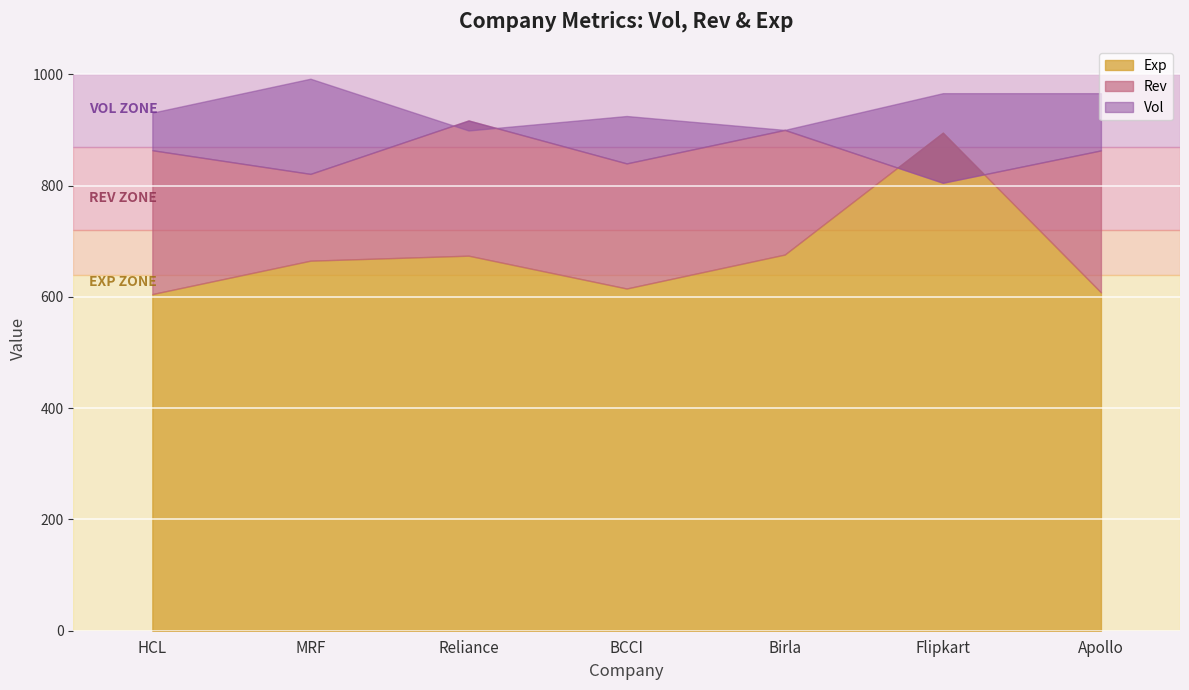

What position from the left is Birla?

5